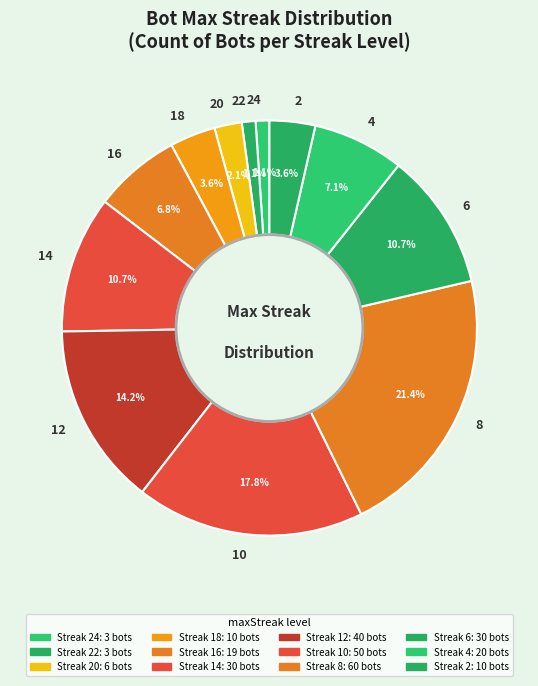

To the nearest percent, what is the combined percentage of 16 and 24?

8%